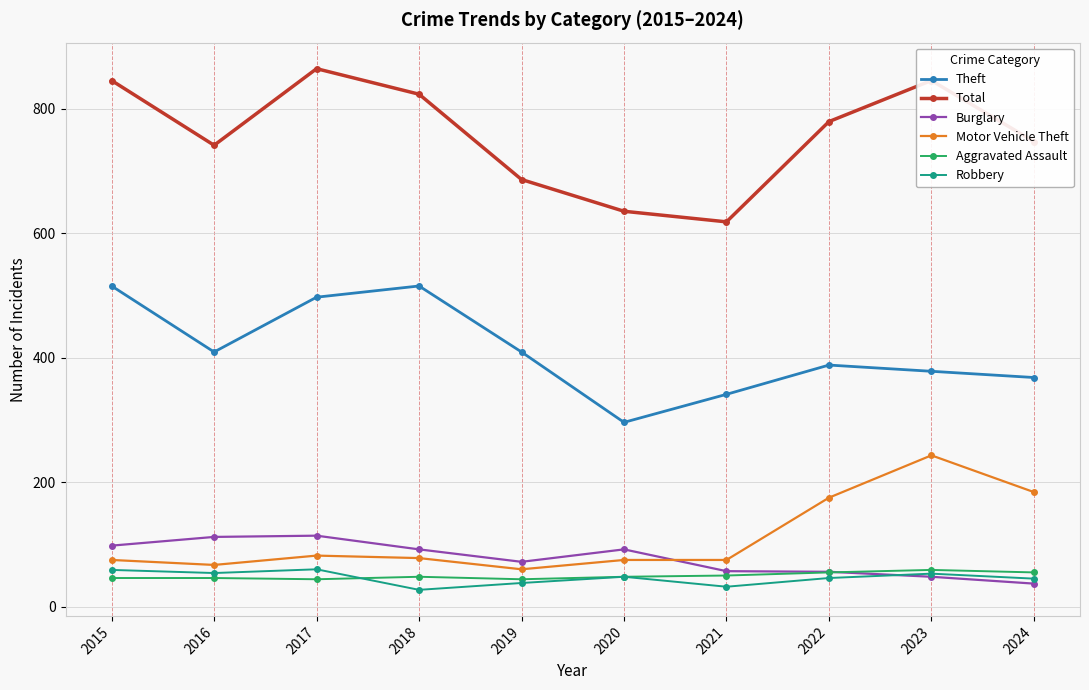

Which series has the largest total across all categories?

Total